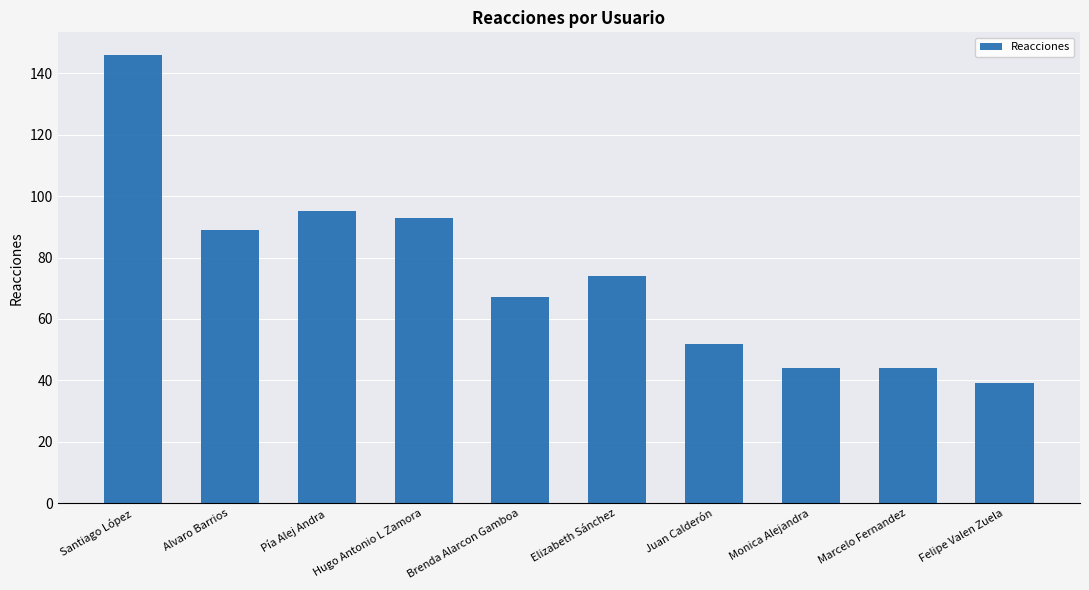

Reading left to right, what are all the values shown in this chart?

146	89	95	93	67	74	52	44	44	39